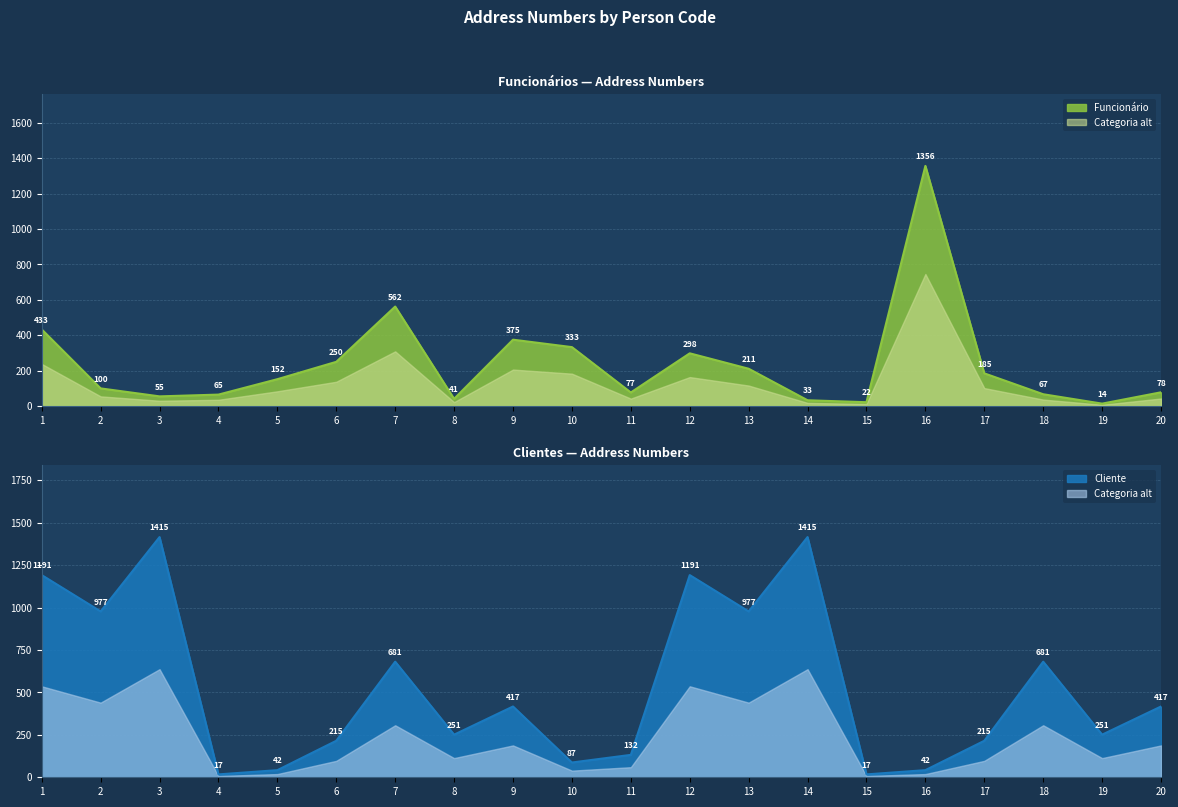

What is the difference between the second highest and second lowest values in the Cliente series?

1398